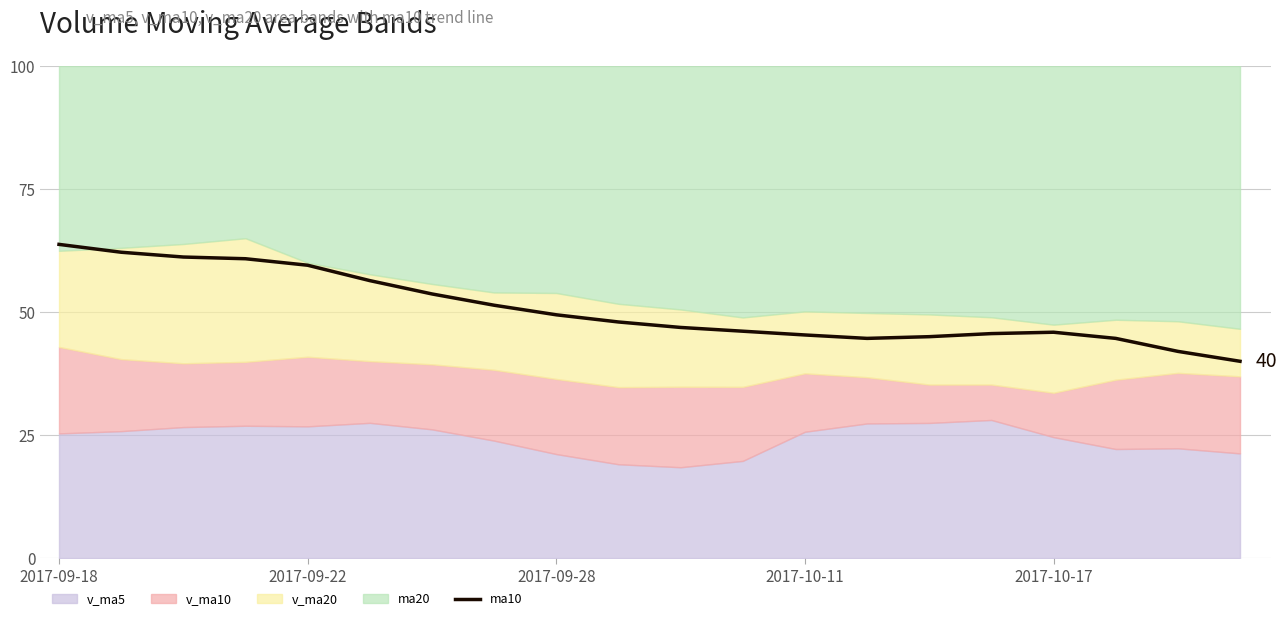

How many lines are shown in the chart?

1